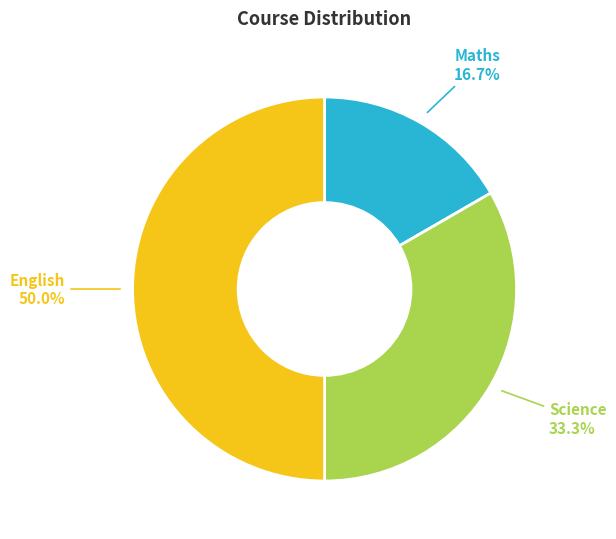

Is the sum of English and Science greater than half?

Yes